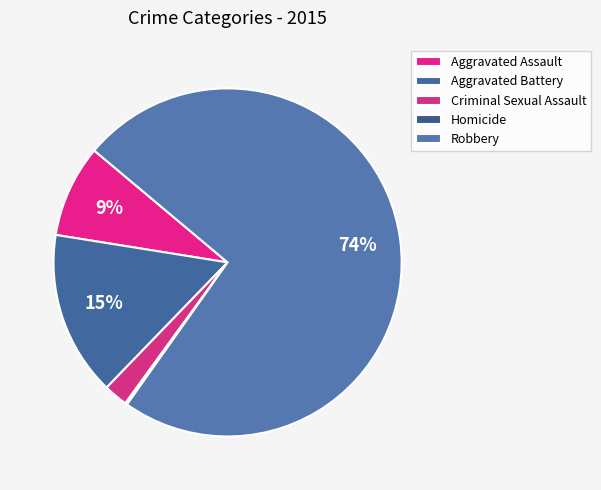

To the nearest percent, what is the difference between the largest and smallest slice percentages?

74%